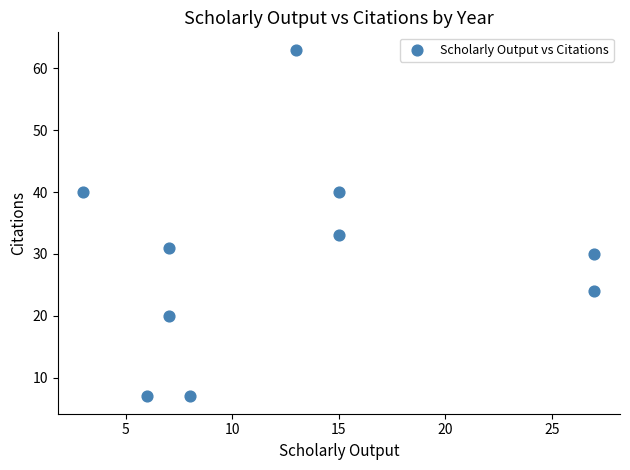

What Y value in the scatter plot is closest to 35?

33